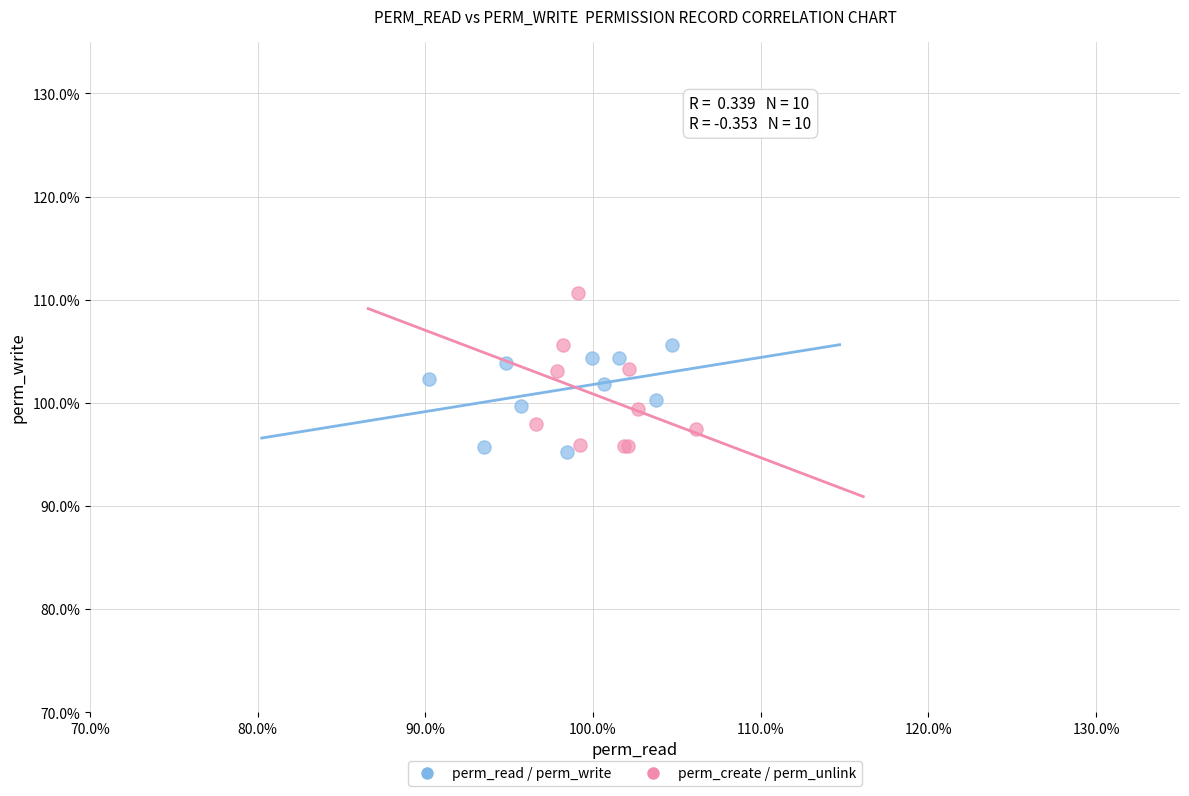

Which series contains the lowest Y value?

perm_read / perm_write